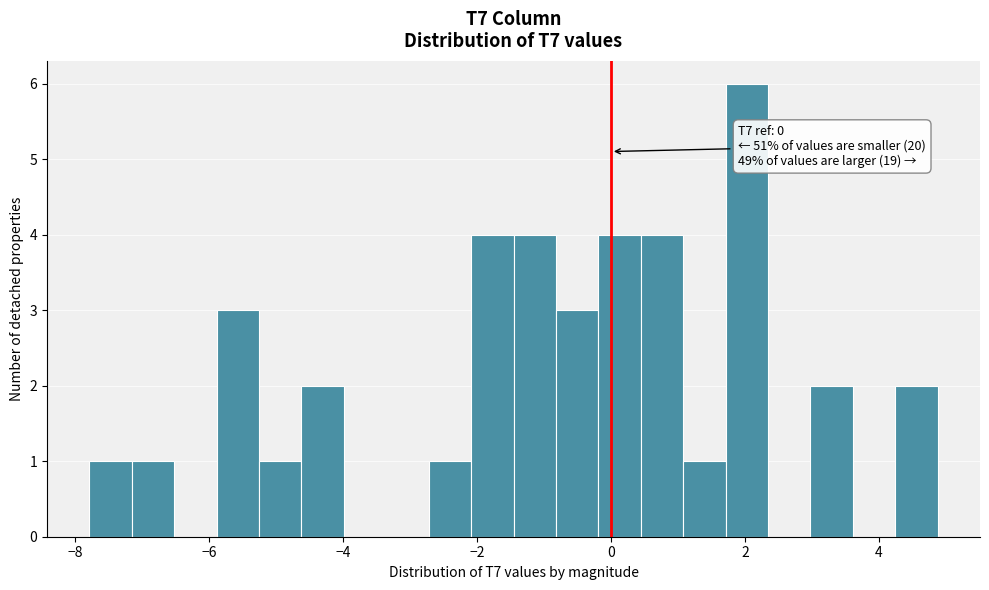

Around what value on the x-axis is the tallest bar? Give the approximate position of its centre, as read against the axis.

2.0